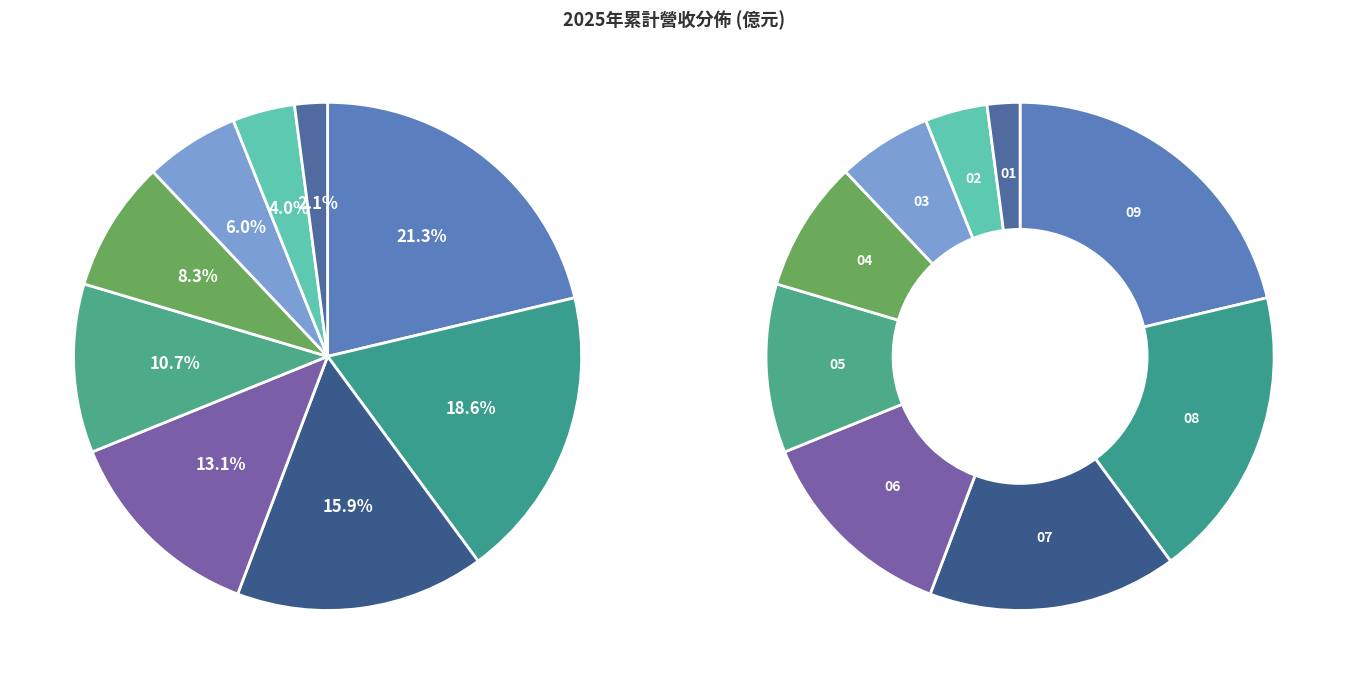

Rank the categories by value from lowest to highest.

2025-01, 2025-02, 2025-03, 2025-04, 2025-05, 2025-06, 2025-07, 2025-08, 2025-09